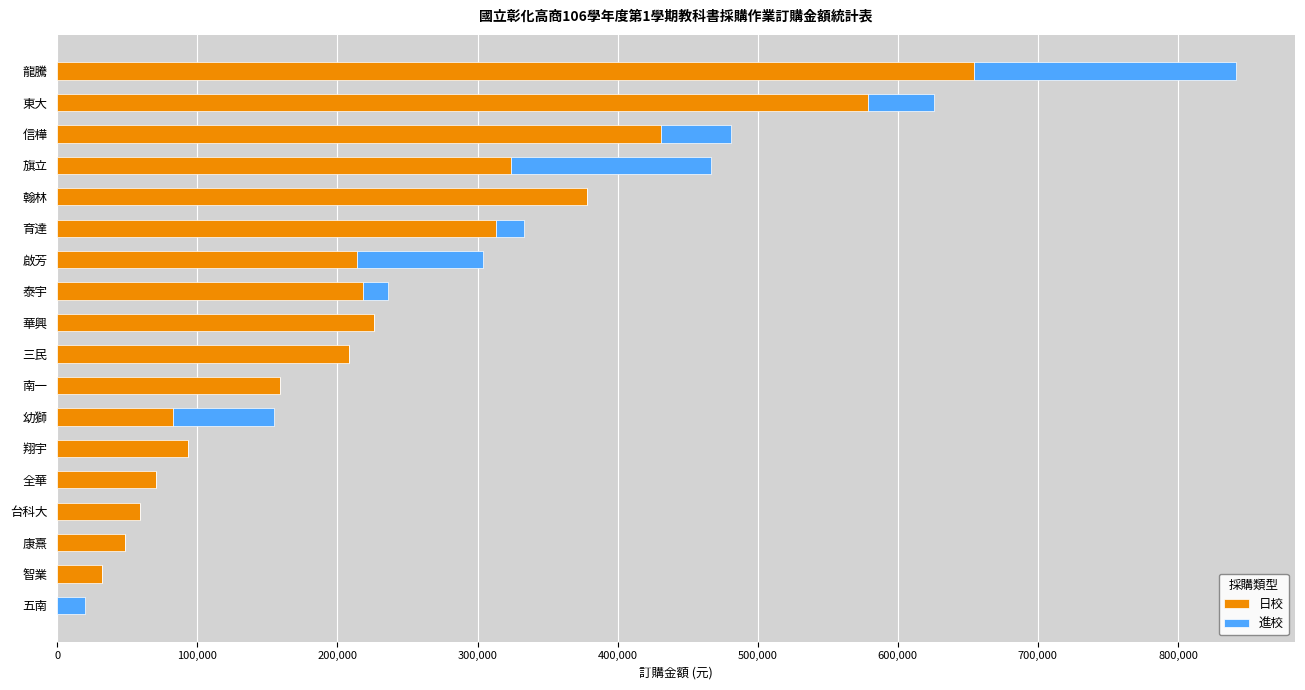

The 日校 series shows 48216 at 康熹. True or false?

True